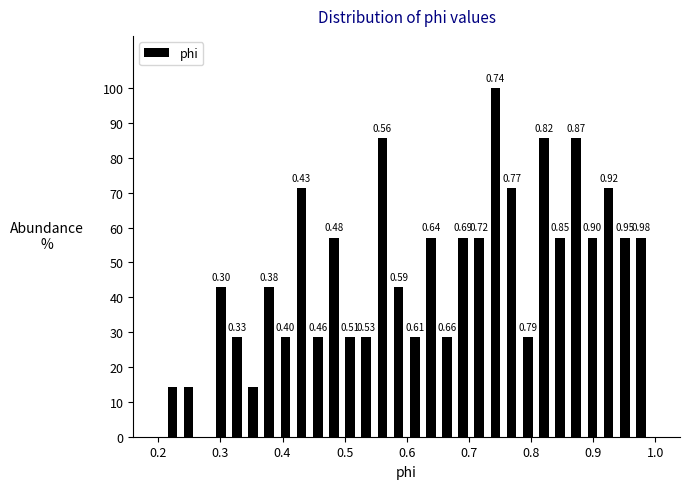

Around what value on the x-axis is the tallest bar? Give the approximate position of its centre, as read against the axis.

0.74